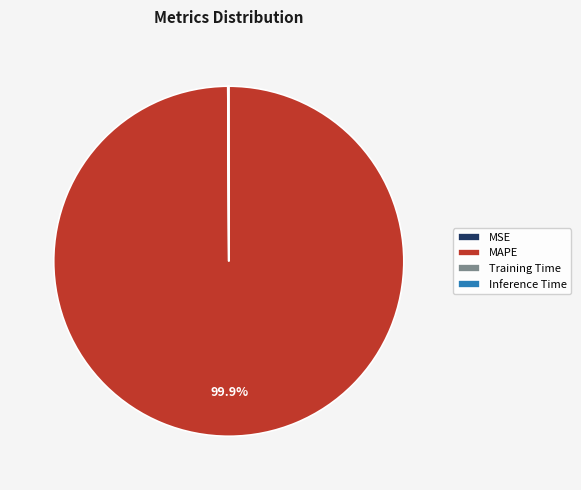

Is there any slice that represents more than half of the pie?

Yes